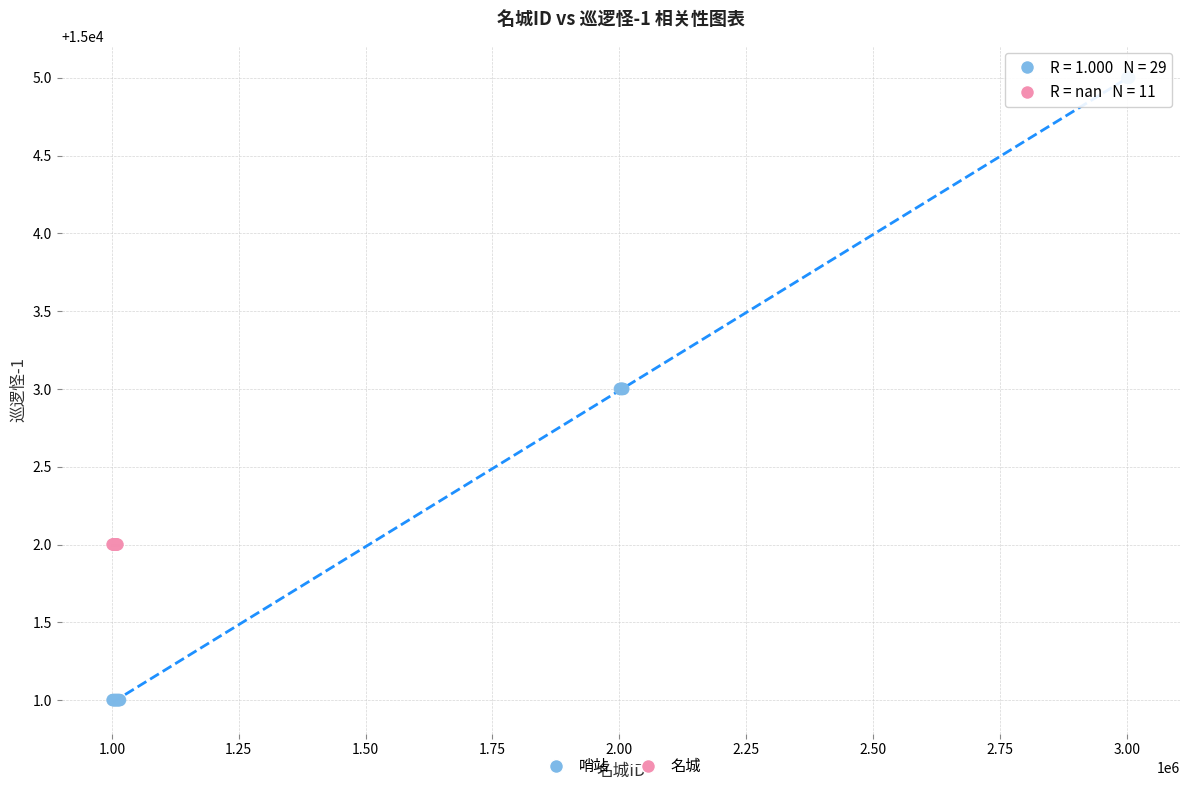

Which series reaches the minimum Y coordinate?

哨站